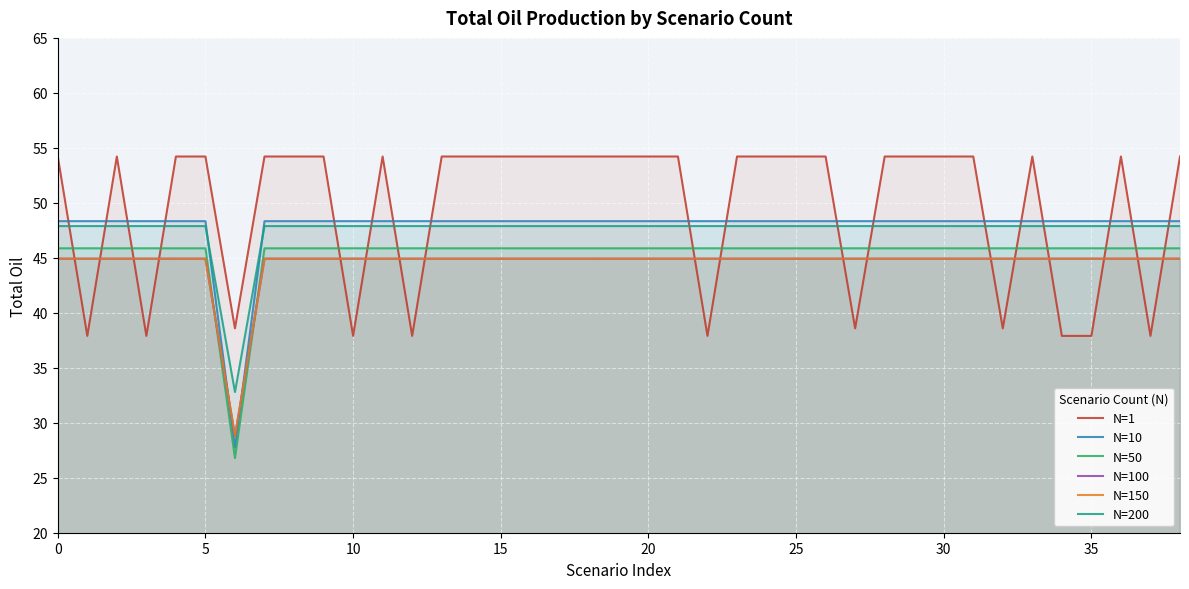

At how many categories does at least one series exceed 40?

38